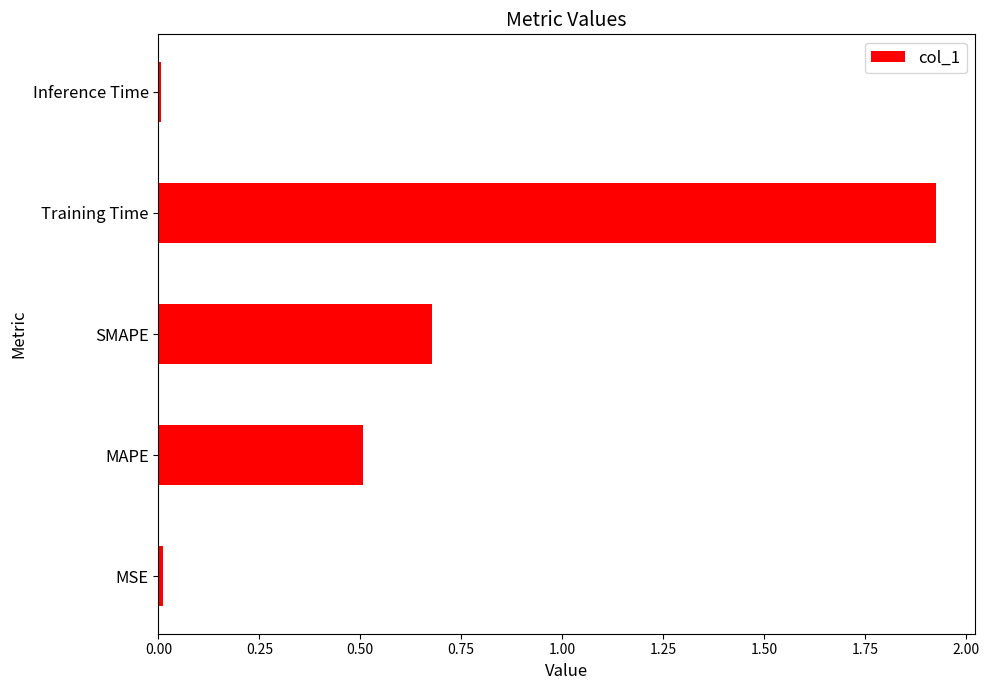

Between Inference Time and SMAPE, which is larger?

SMAPE